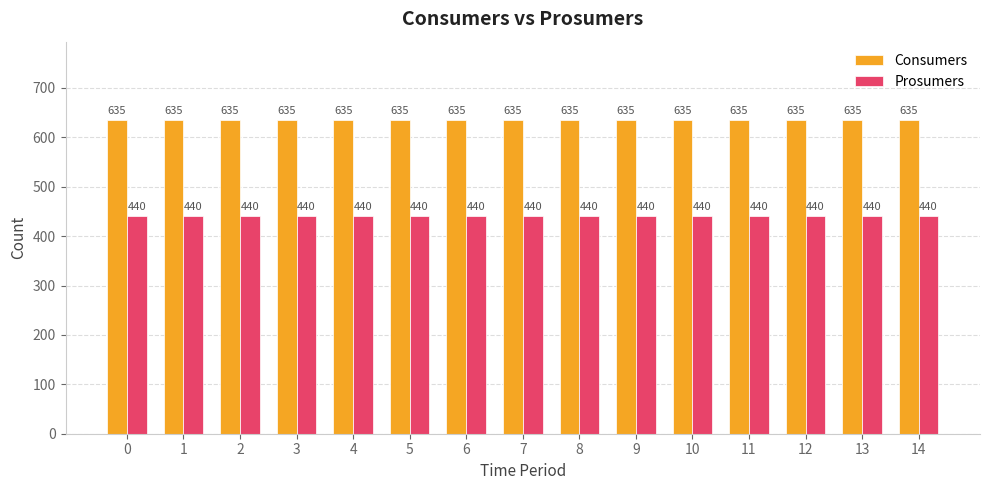

What are all the series names shown in the legend?

Consumers, Prosumers